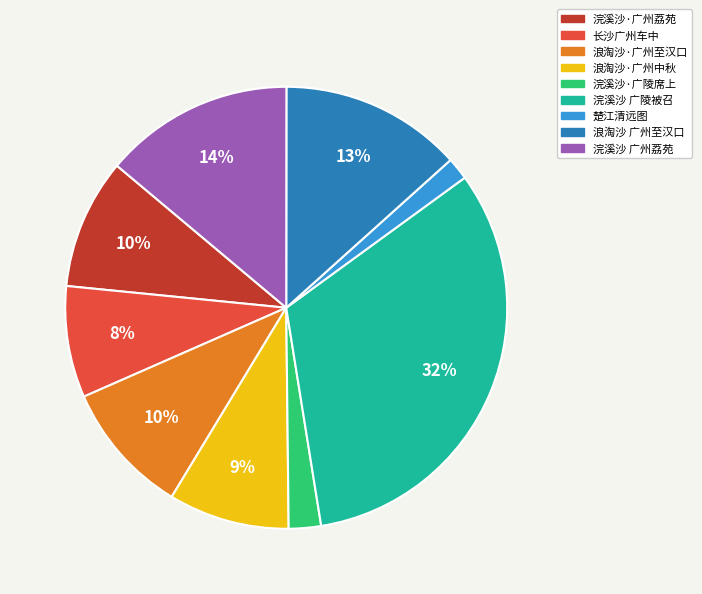

Is there any slice that represents more than half of the pie?

No